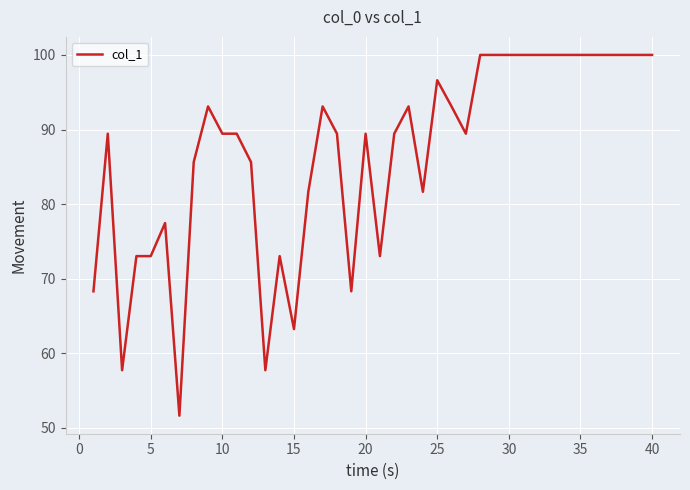

What is the smallest value displayed?

51.6